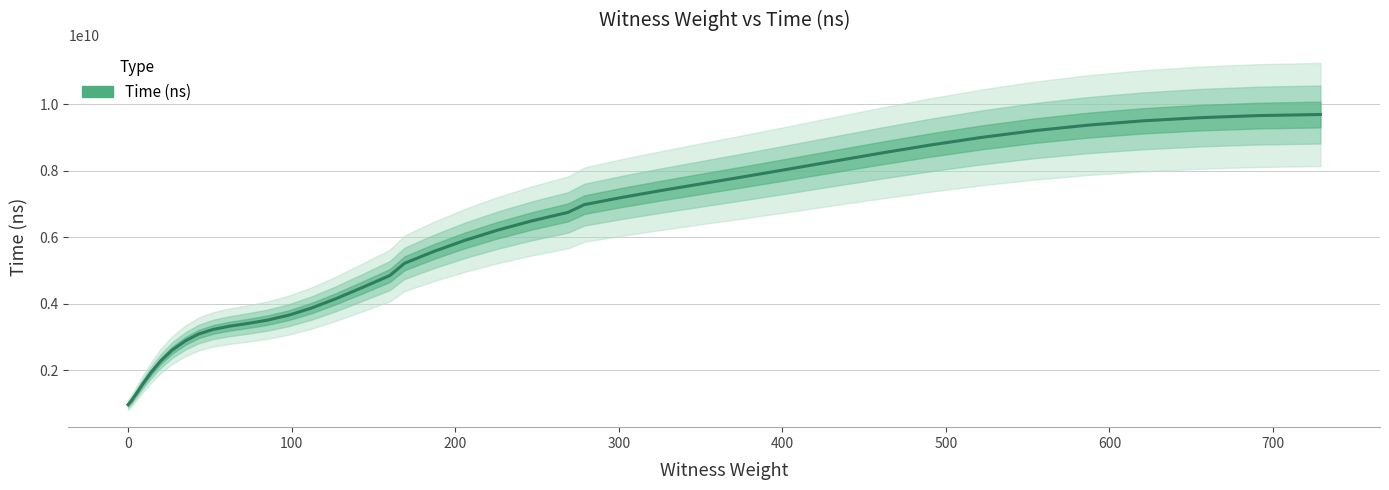

How many distinct data groups are displayed?

1